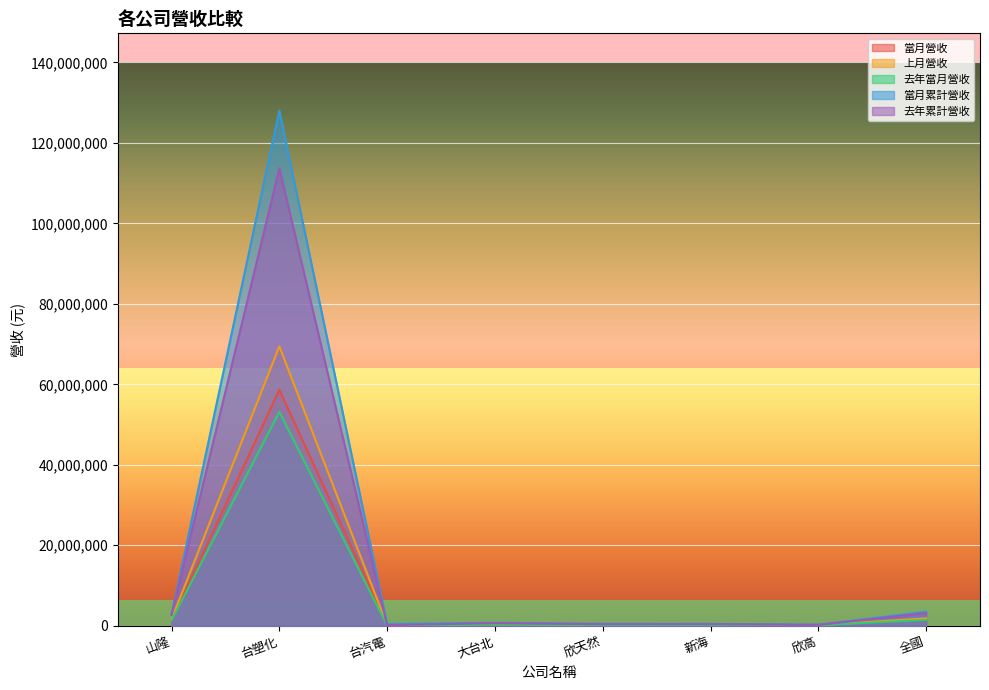

What position from the left is 新海?

6